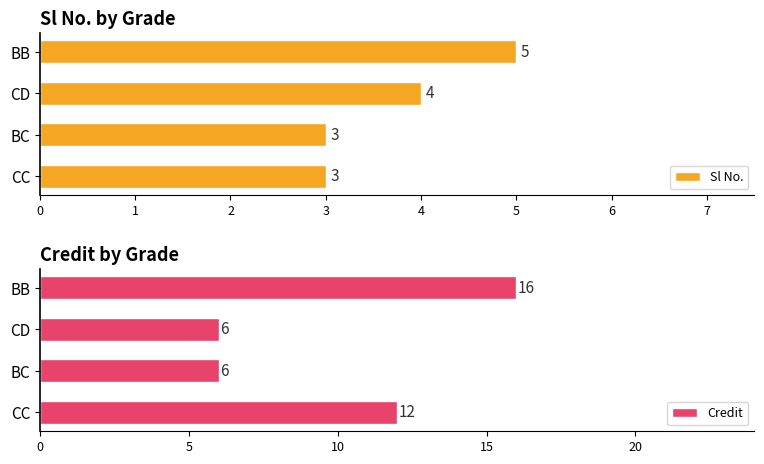

What is the value of the Sl No. bar at the 4th from the left?

5